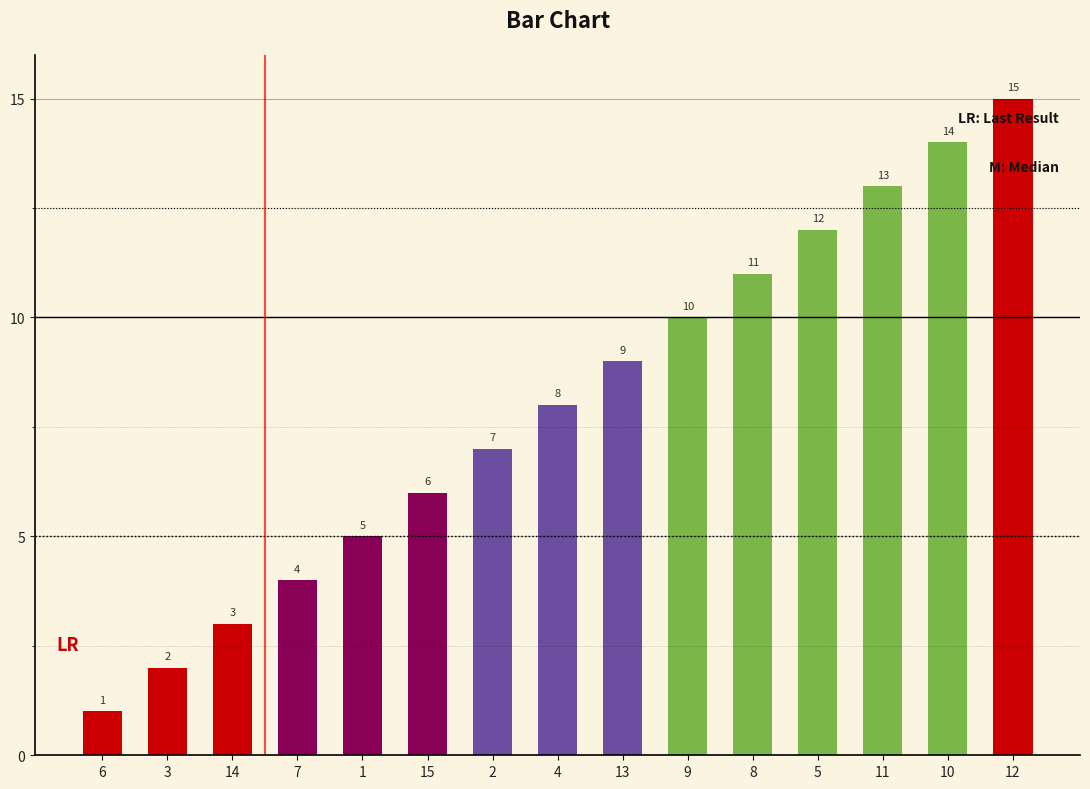

List the labels in order of value, largest first.

12, 10, 11, 5, 8, 9, 13, 4, 2, 15, 1, 7, 14, 3, 6